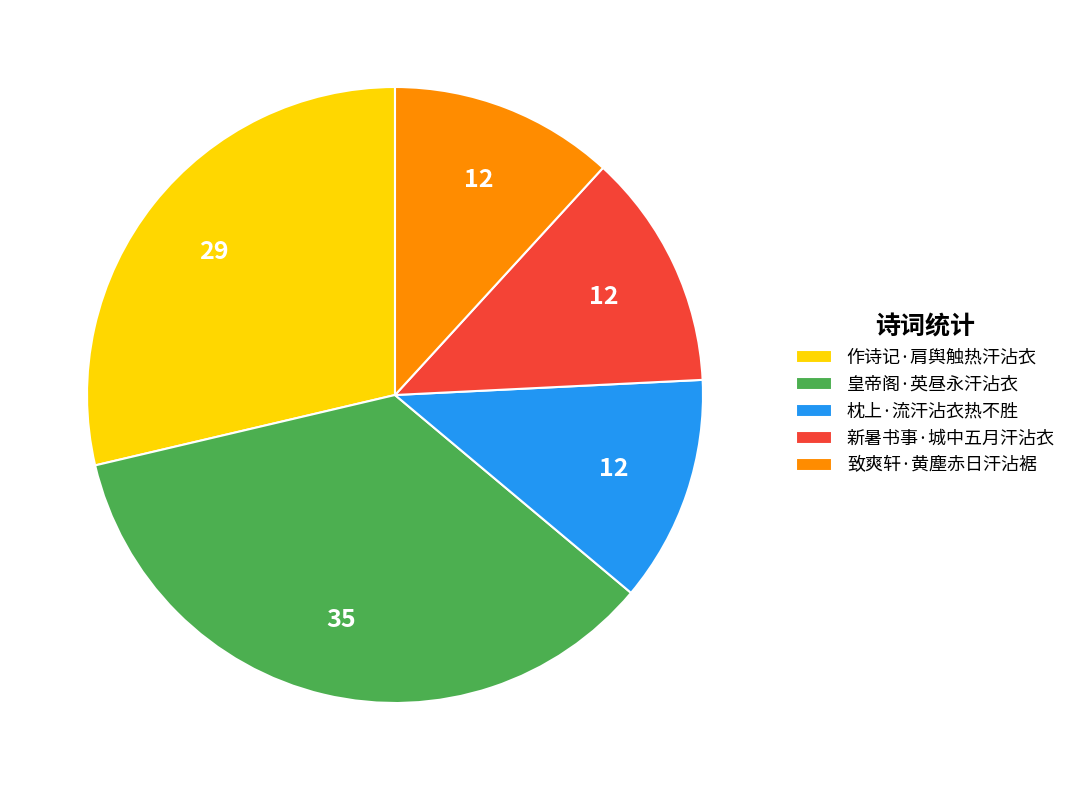

Does any single category account for the majority?

No